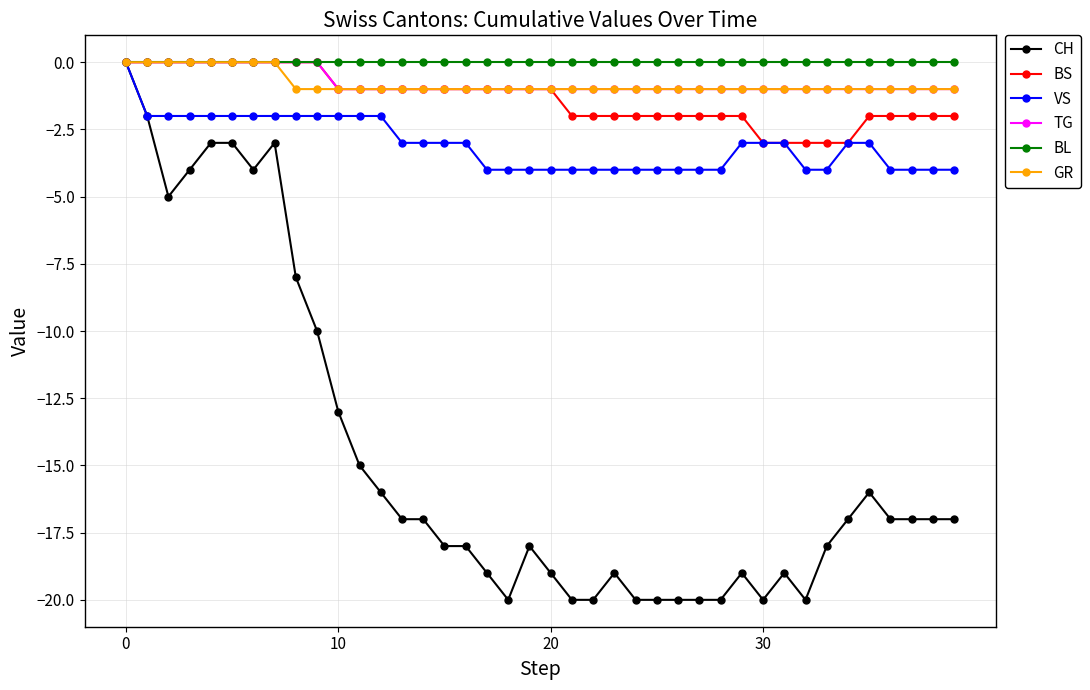

Does the chart have visible grid lines?

Yes